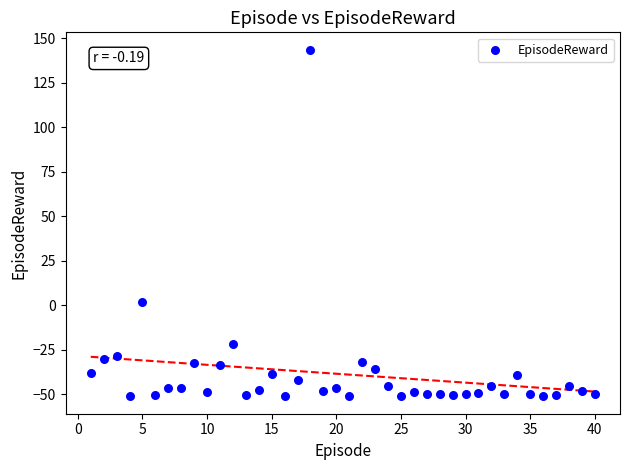

What is the range of Y values (max minus min)?

194.8